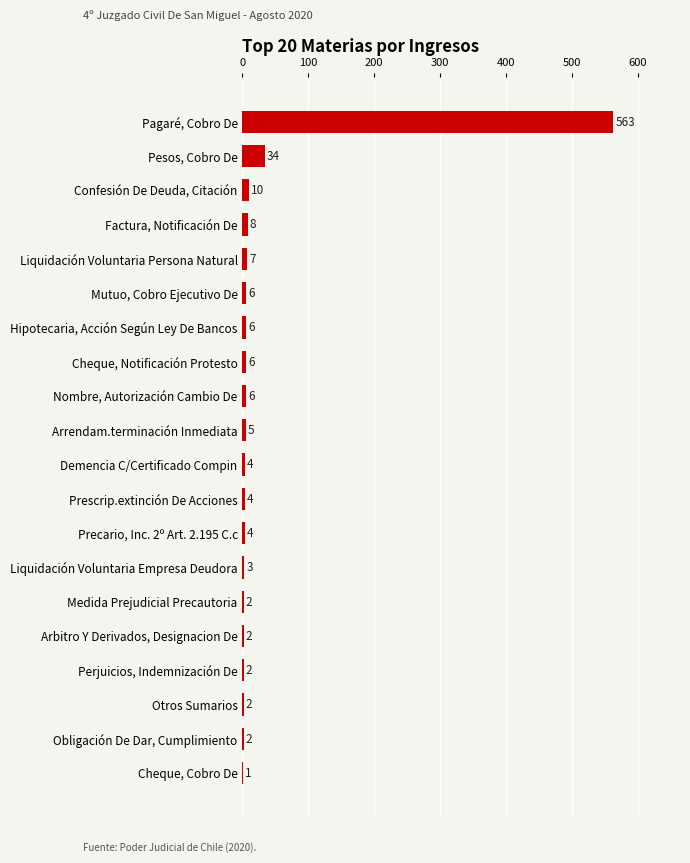

Reading bottom to top, extract all data points from this chart.

Cheque, Cobro De=1	Obligación De Dar, Cumplimiento=2	Otros Sumarios=2	Perjuicios, Indemnización De=2	Arbitro Y Derivados, Designacion De=2	Medida Prejudicial Precautoria=2	Liquidación Voluntaria Empresa Deudora=3	Precario, Inc. 2º Art. 2.195 C.c=4	Prescrip.extinción De Acciones=4	Demencia C/Certificado Compin=4	Arrendam.terminación Inmediata=5	Nombre, Autorización Cambio De=6	Cheque, Notificación Protesto=6	Hipotecaria, Acción Según Ley De Bancos=6	Mutuo, Cobro Ejecutivo De=6	Liquidación Voluntaria Persona Natural=7	Factura, Notificación De=8	Confesión De Deuda, Citación=10	Pesos, Cobro De=34	Pagaré, Cobro De=563